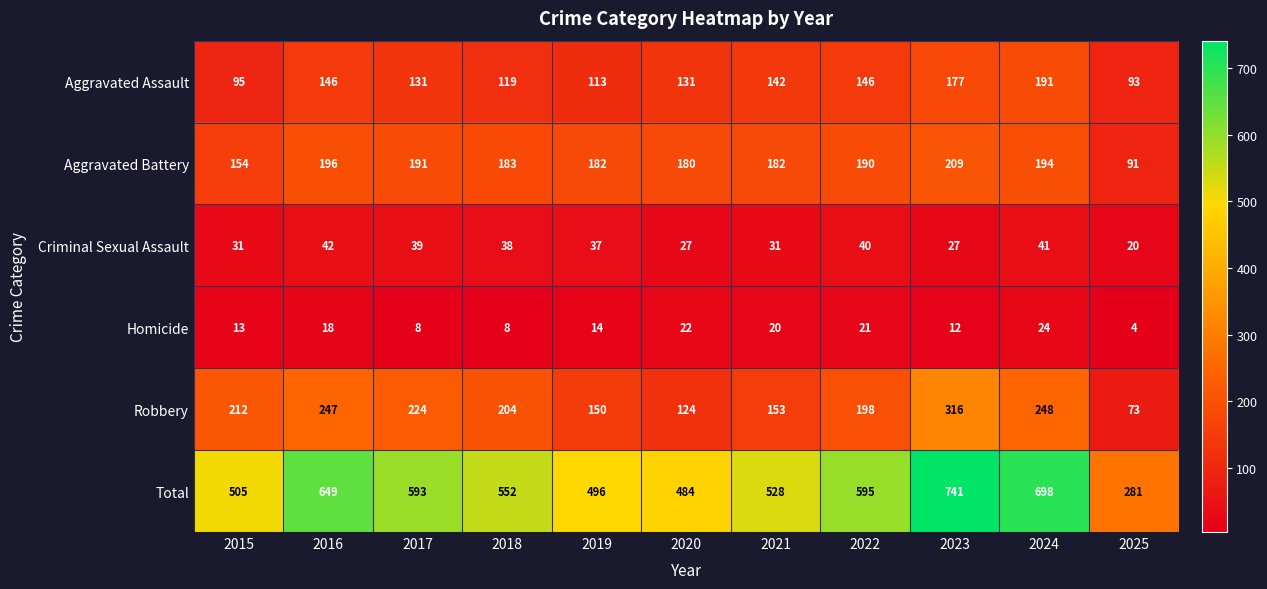

The Total series shows 110 at 2015. True or false?

False